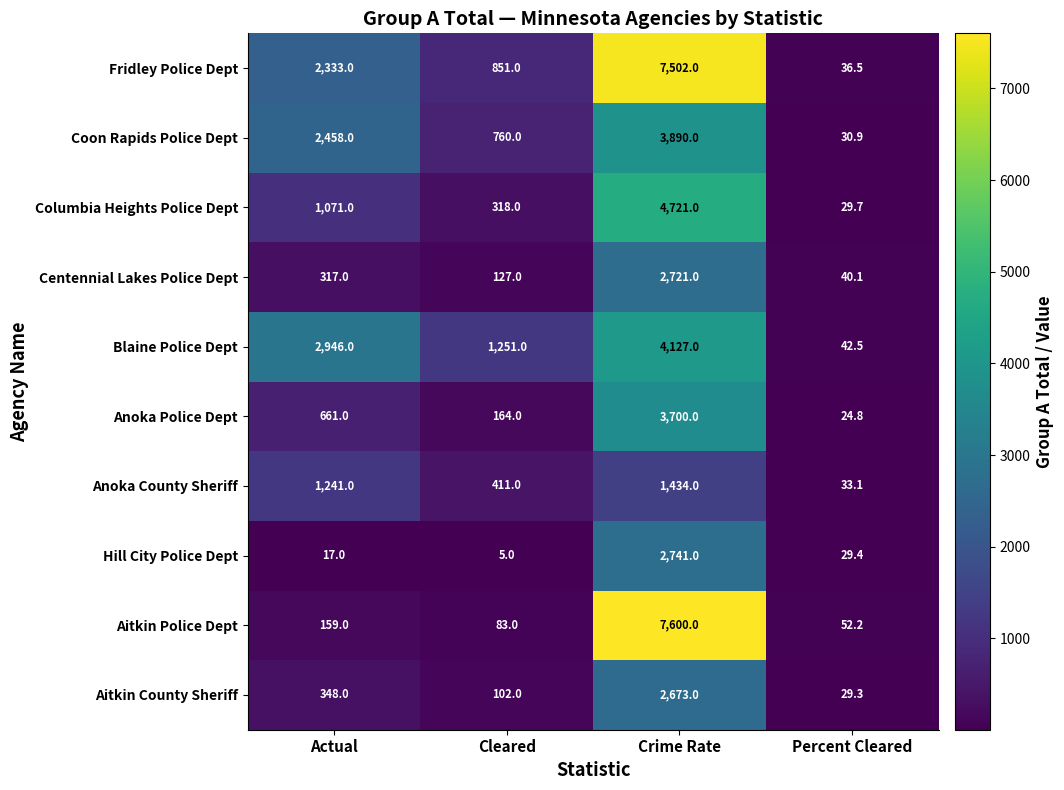

How many series are shown in this chart?

10